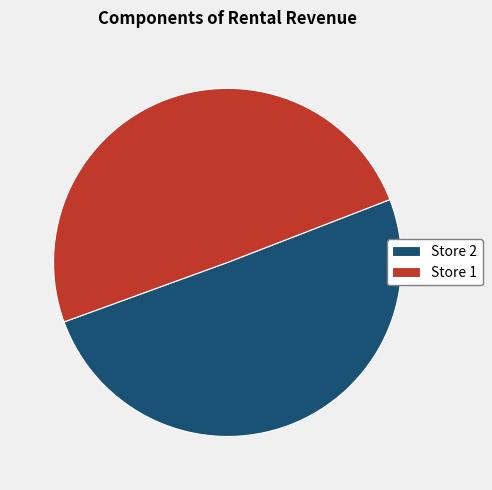

Is there any slice that represents more than half of the pie?

Yes